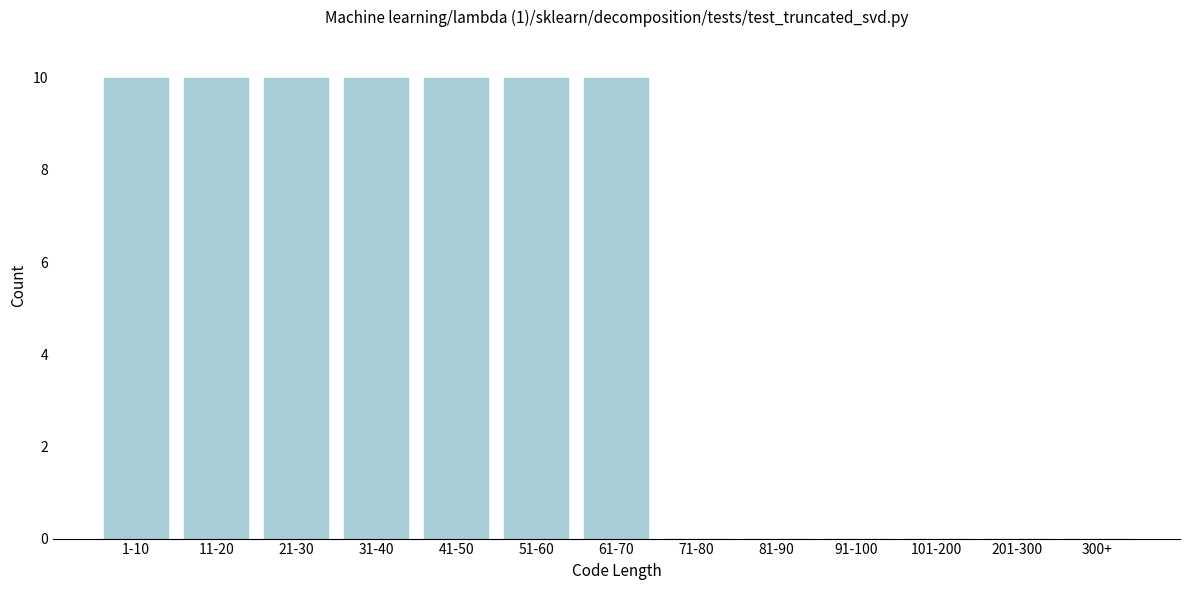

Reading left to right, list all the values displayed in this chart.

1-10=10	11-20=10	21-30=10	31-40=10	41-50=10	51-60=10	61-70=10	71-80=0	81-90=0	91-100=0	101-200=0	201-300=0	300+=0